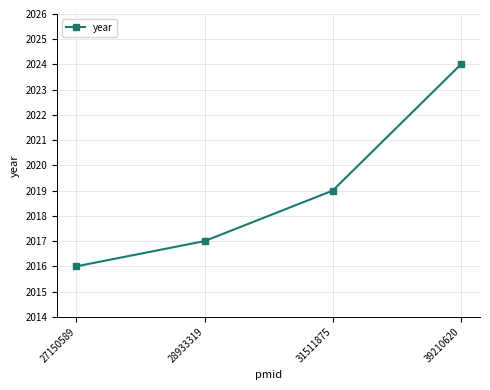

Is it true that the value at 39210620 is 2024?

True